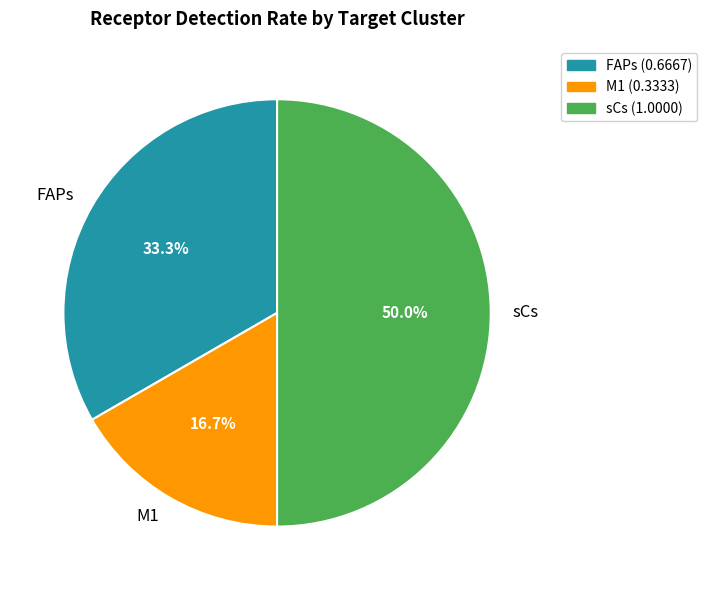

What is the total percentage of sCs and FAPs?

83.3%